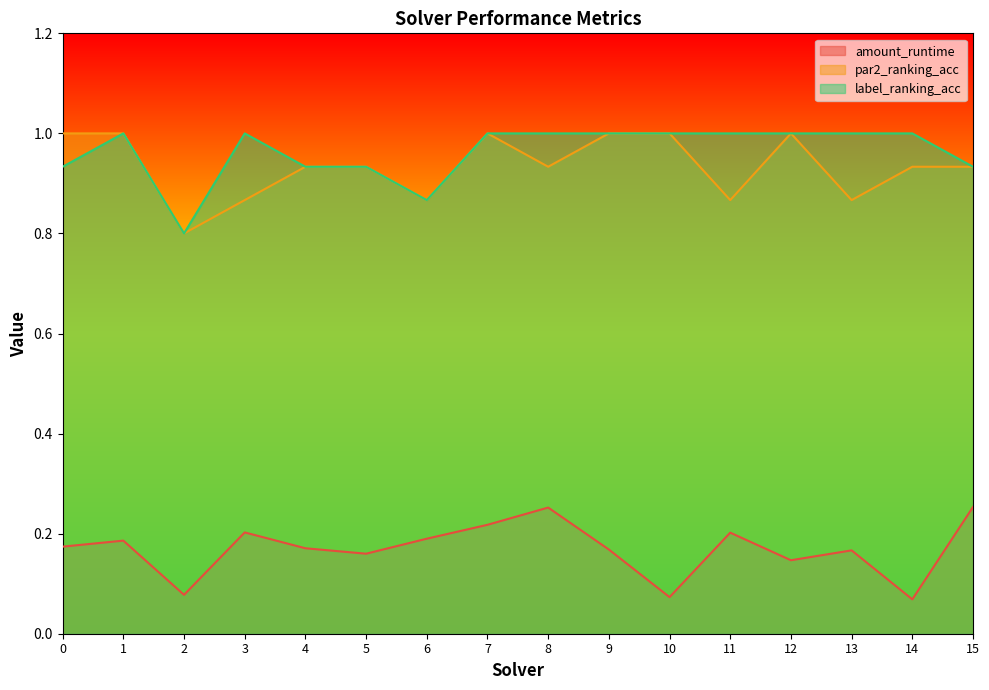

Where is the first local minimum for par2_ranking_acc?

2